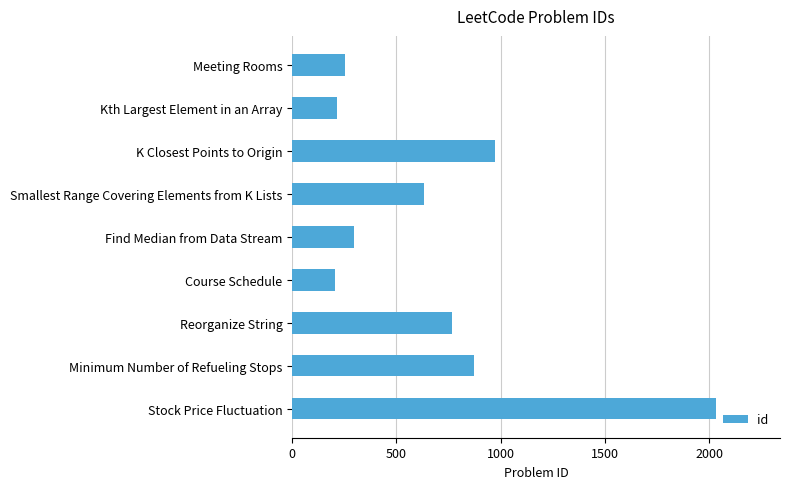

Which has a higher value, Reorganize String or Kth Largest Element in an Array?

Reorganize String